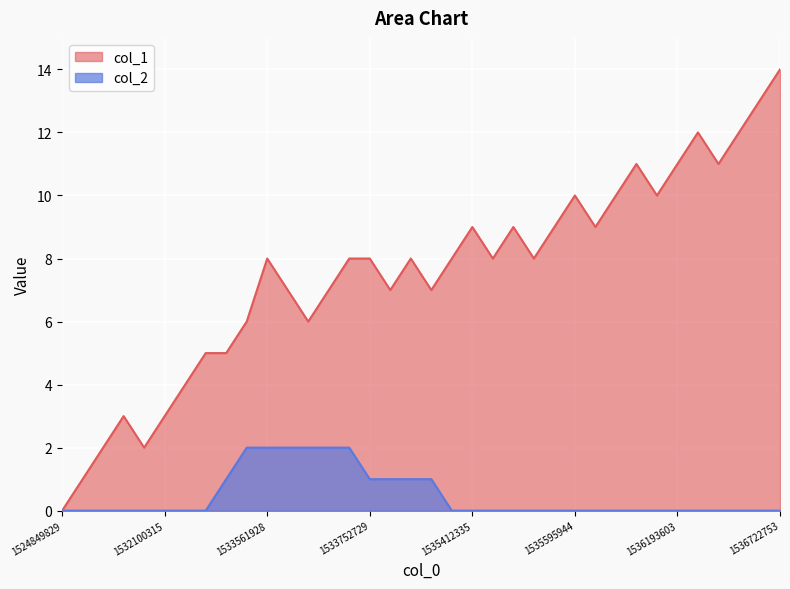

List the series in order of their overall mean, lowest first.

col_2, col_1